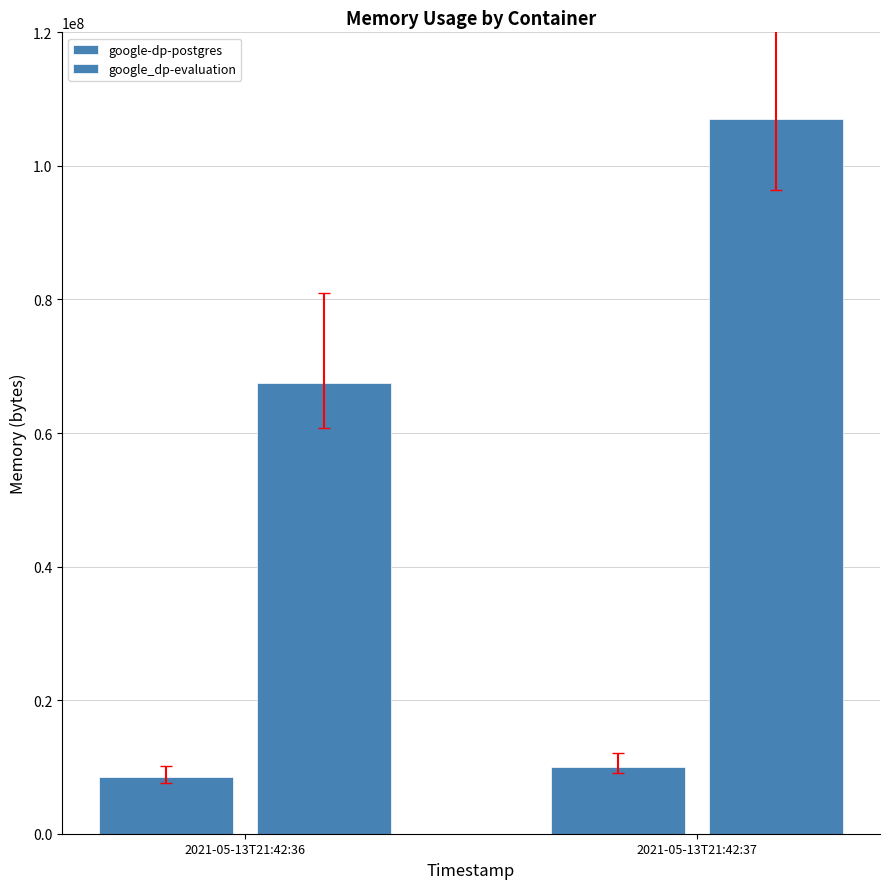

Which series changed the most between 2021-05-13T21:42:36 and 2021-05-13T21:42:37?

google_dp-evaluation